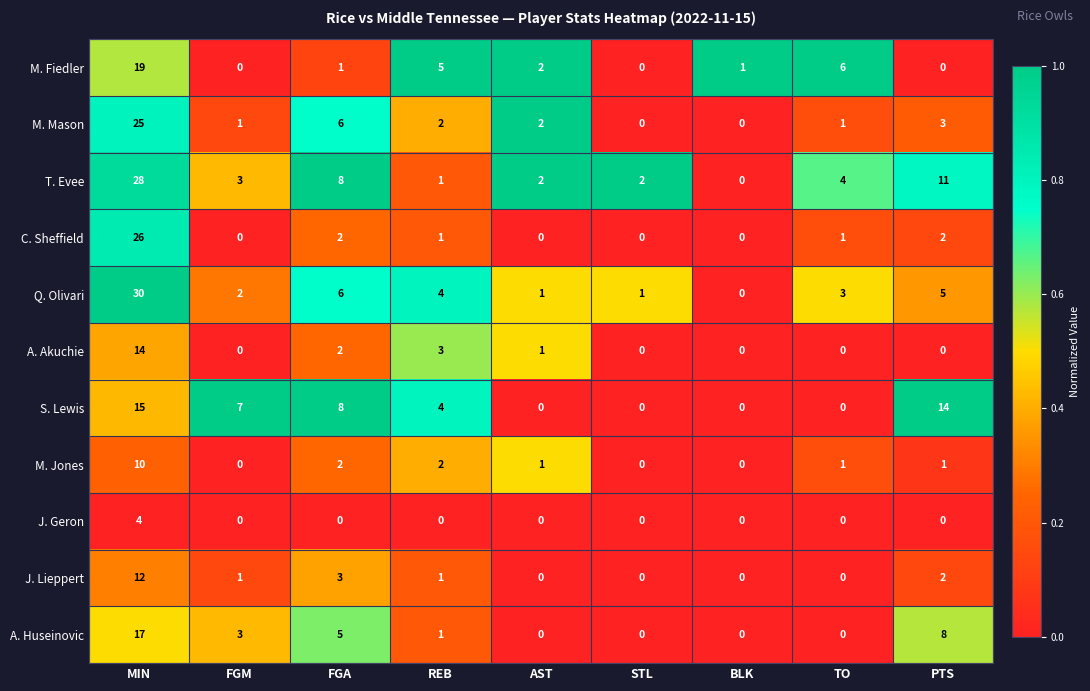

At which category is the sum across all series the highest?

MIN